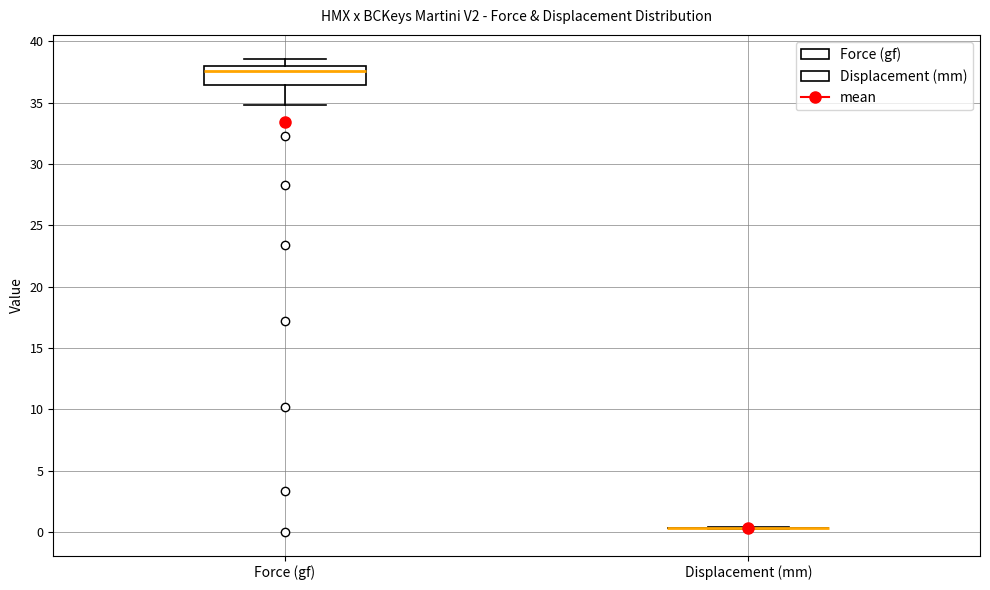

Reading left to right, read every box against the y-axis: the position of its median line, the range the box covers, and the ends of its whiskers. The values are not printed on the chart, so give them approximately, as read against the axis.

Force (gf): median 37.5, box 36.5 to 38.0, whiskers 35.0 to 38.5
Displacement (mm): box collapsed to a line at 0.5, whiskers 0.5 to 0.5